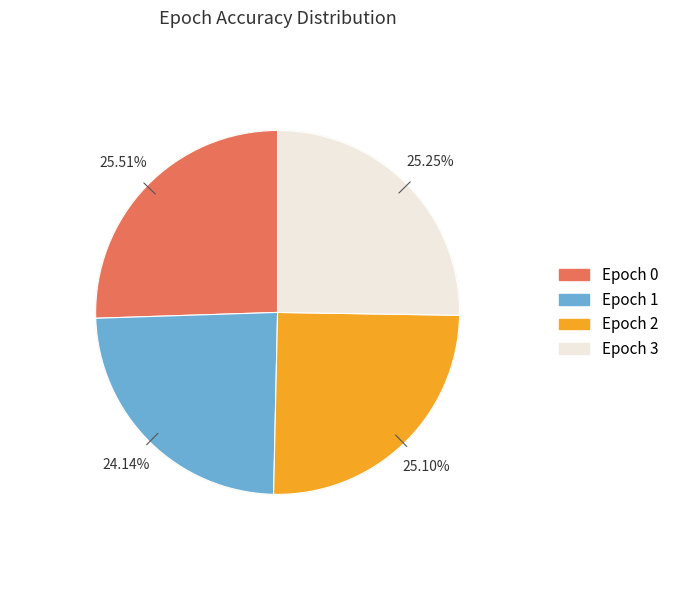

To the nearest percent, what is the combined percentage of 3 and 0?

51%